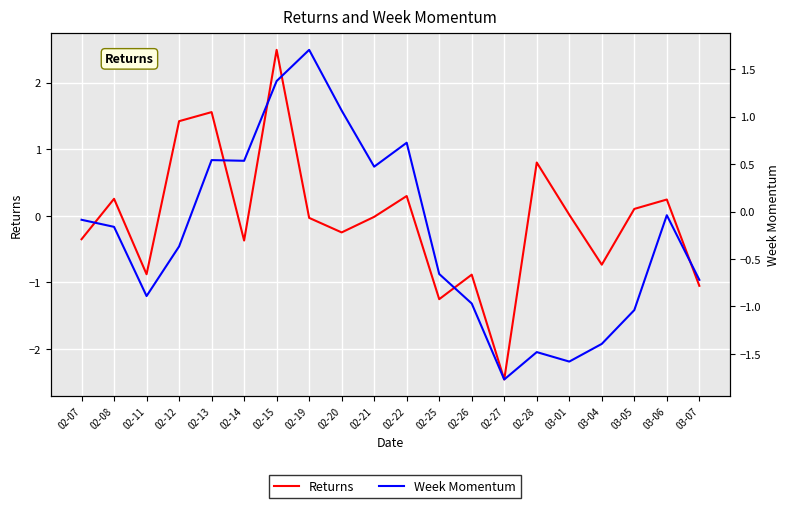

At how many categories does at least one series exceed 2?

1